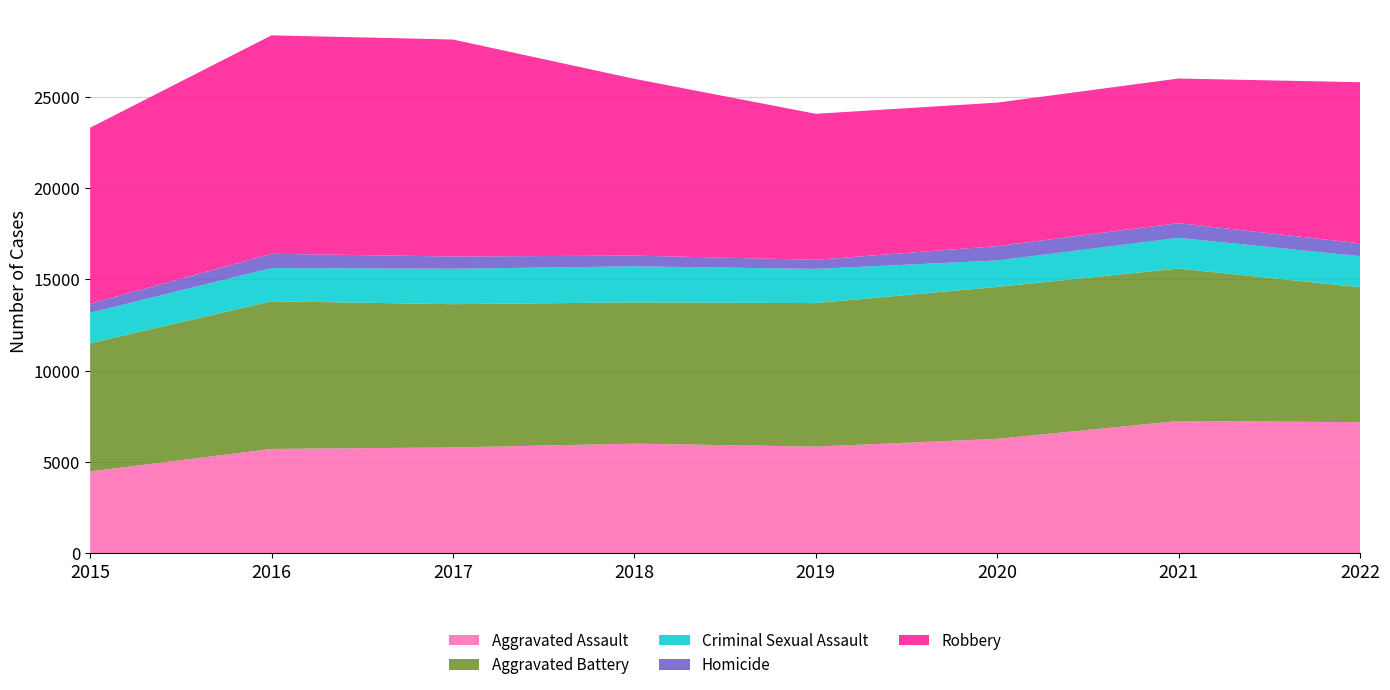

Reading right to left, transcribe all the data shown in this chart.

Aggravated Assault: 2022=7176	2021=7243	2020=6263	2019=5840	2018=6001	2017=5793	2016=5712	2015=4480
Aggravated Battery: 2022=7390	2021=8347	2020=8319	2019=7857	2018=7735	2017=7845	2016=8085	2015=7018
Criminal Sexual Assault: 2022=1700	2021=1680	2020=1448	2019=1873	2018=1973	2017=1939	2016=1816	2015=1668
Homicide: 2022=702	2021=803	2020=787	2019=498	2018=589	2017=672	2016=786	2015=496
Robbery: 2022=8824	2021=7920	2020=7856	2019=7994	2018=9679	2017=11880	2016=11960	2015=9638